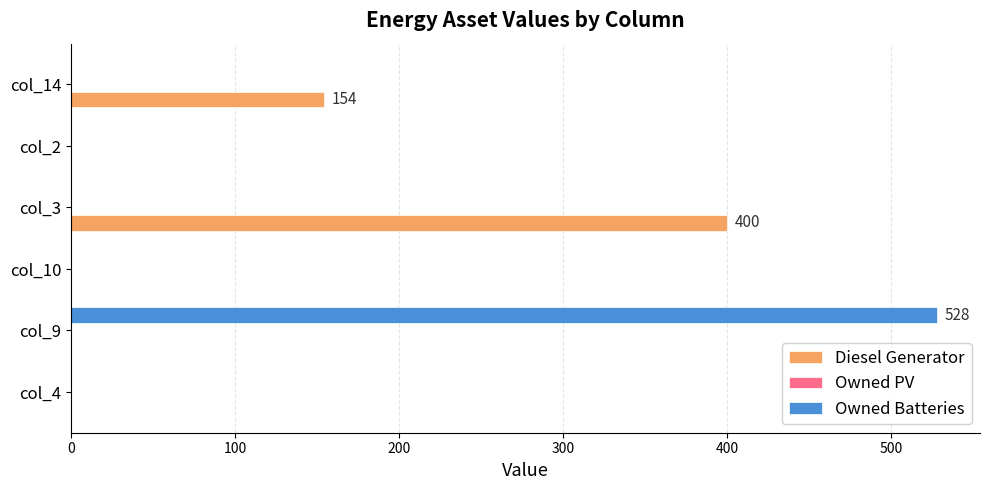

Which category has the highest value in the Owned Batteries series?

col_9